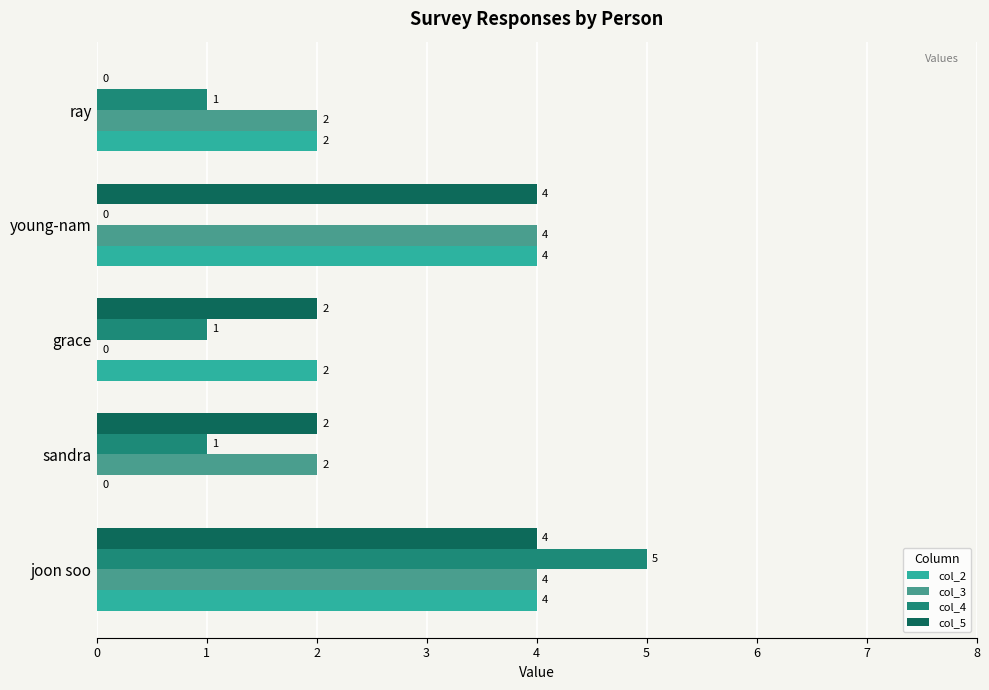

Is the value of col_2 at ray greater than the value of col_3 at joon soo?

No